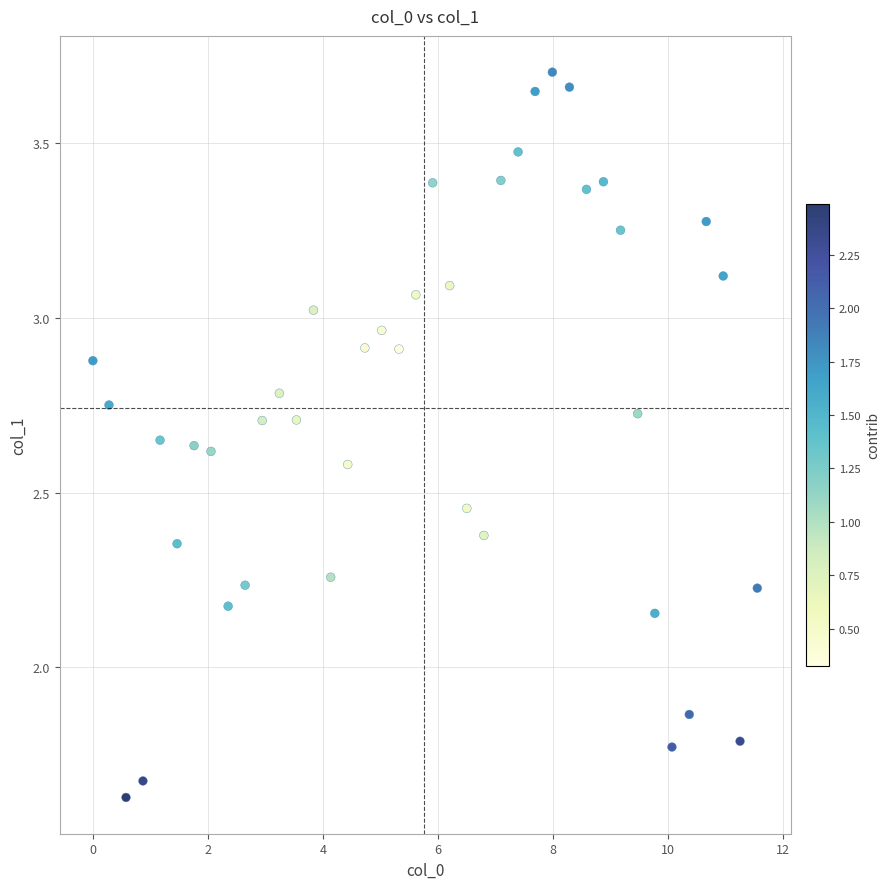

What is the range of X values (max minus min)?

11.5